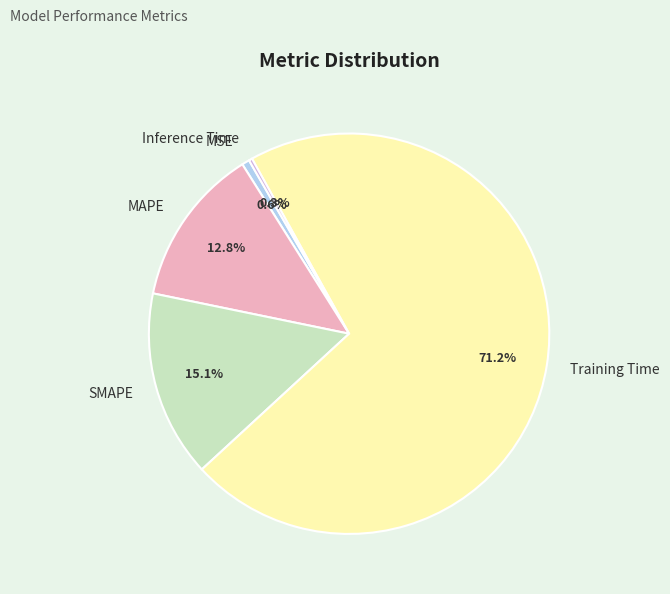

Which has a higher value, Training Time or MAPE?

Training Time